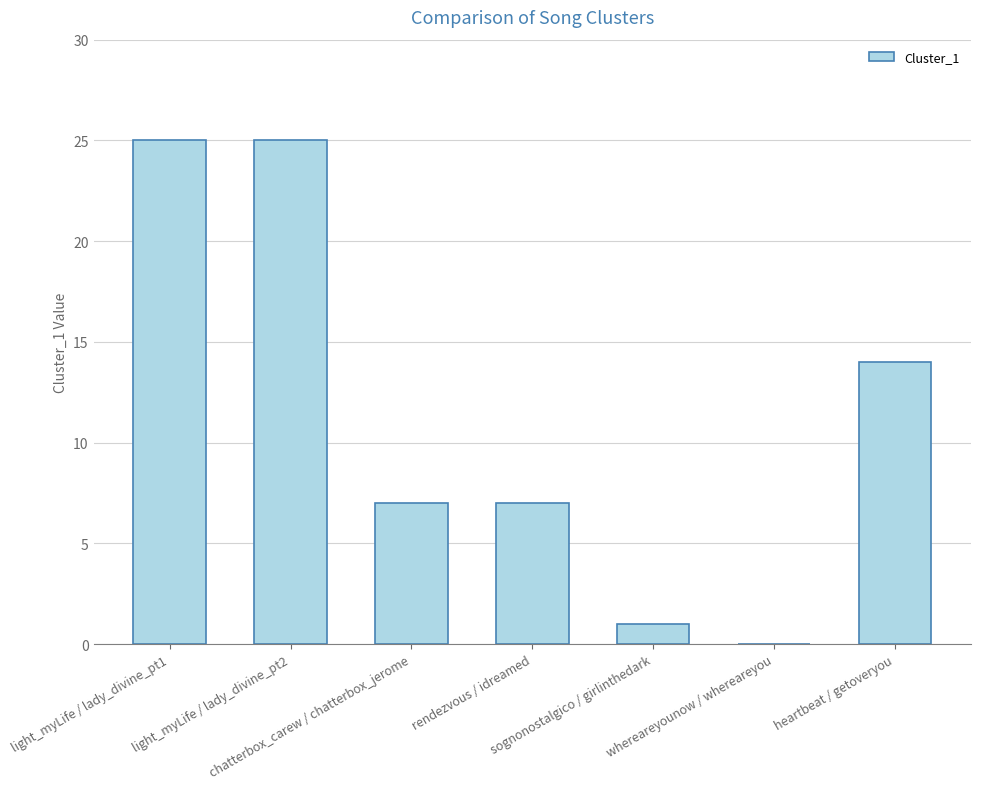

What is the sum of all values?

79